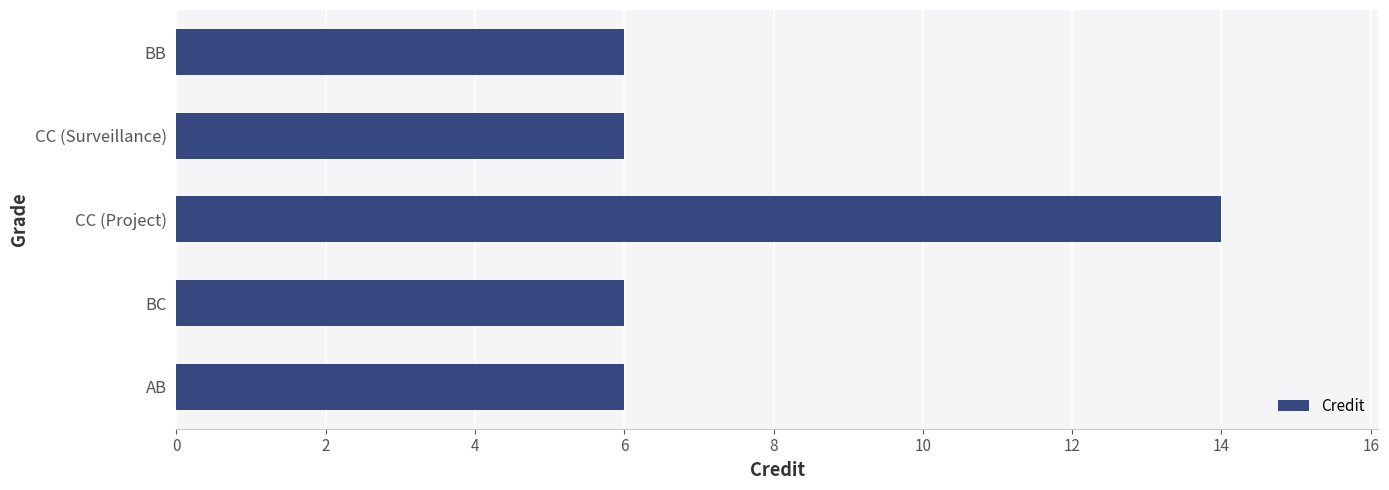

Is it true that the value at AB is 6?

True